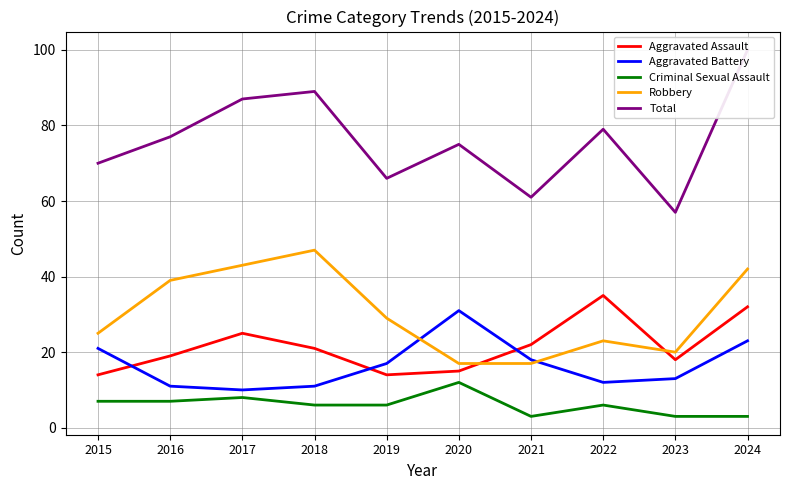

Which category has the lowest value in the Aggravated Assault series?

2015